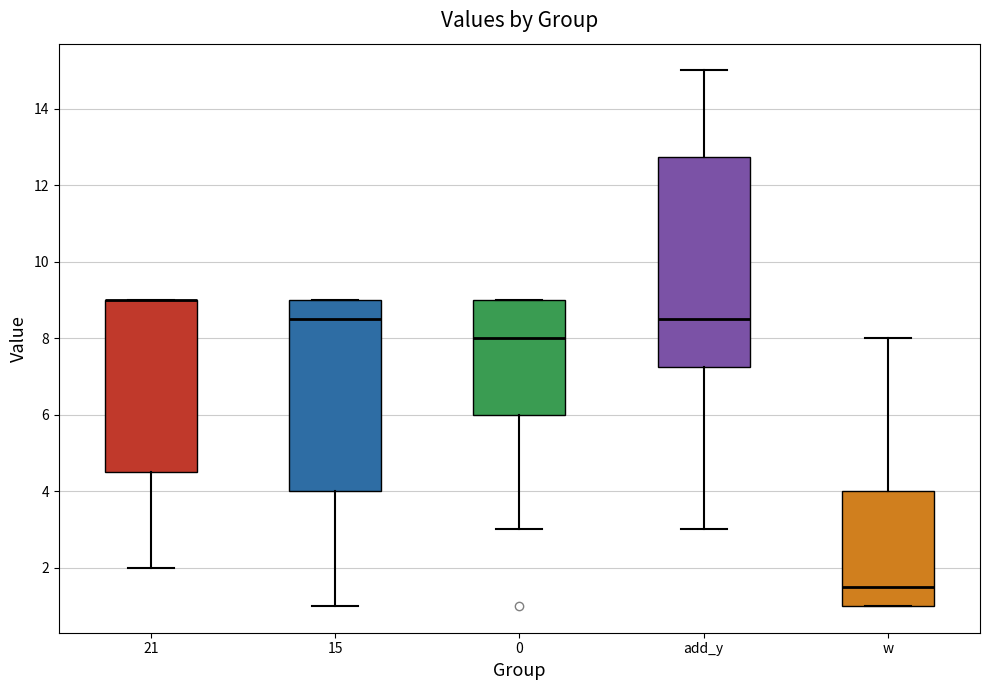

Reading left to right, transcribe this box plot: for each box, give where its median line is, the range the box spans, and where its two whiskers end, as read against the y-axis. The values are not printed on the chart, so give them approximately, as read against the axis.

21: median 9.0 (drawn on the box's upper edge), box 4.6 to 9.0, whiskers 2.0 to 9.0
15: median 8.6, box 4.0 to 9.0, whiskers 1.0 to 9.0
0: median 8.0, box 6.0 to 9.0, whiskers 3.0 to 9.0
add_y: median 8.6, box 7.2 to 12.8, whiskers 3.0 to 15.0
w: median 1.6, box 1.0 to 4.0, whiskers 1.0 to 8.0